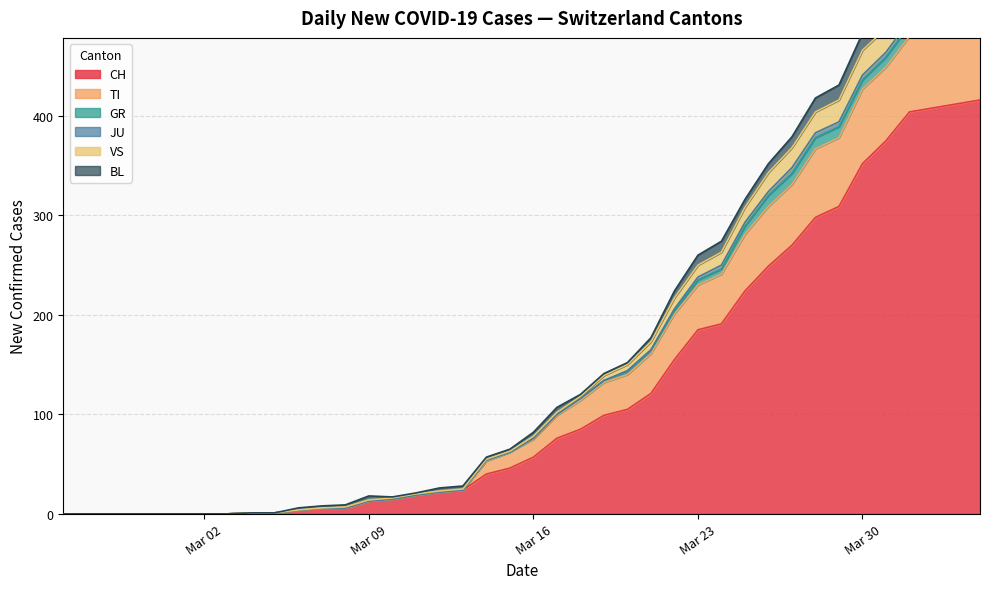

What is the total value across all series at 2020-03-20?

152